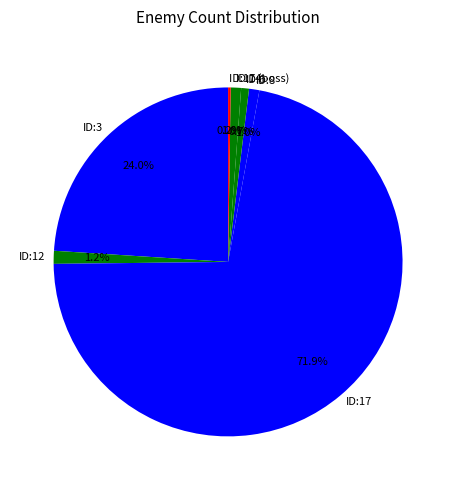

Is the sum of ID:3 and ID:17 greater than half?

Yes